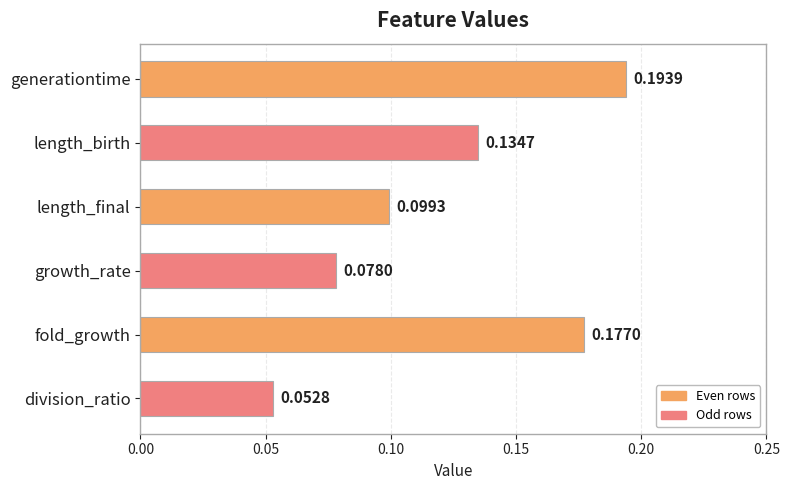

Between division_ratio and generationtime, which is larger?

generationtime